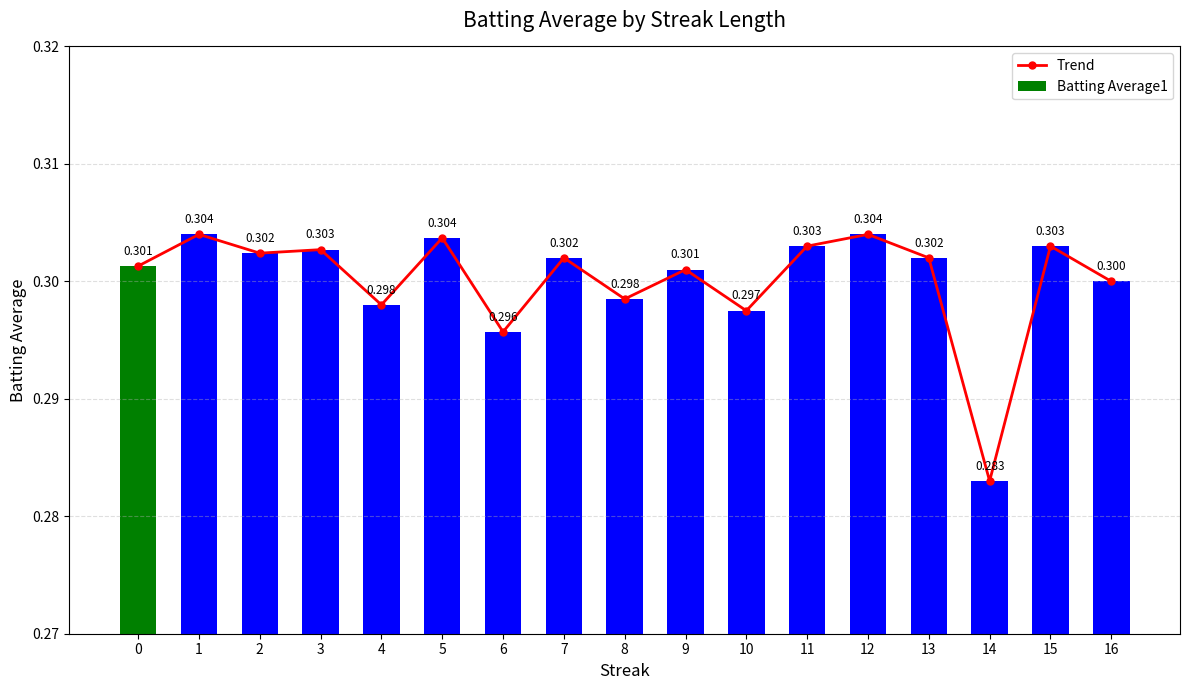

How many Batting Average1 values are between 0 and 1?

17